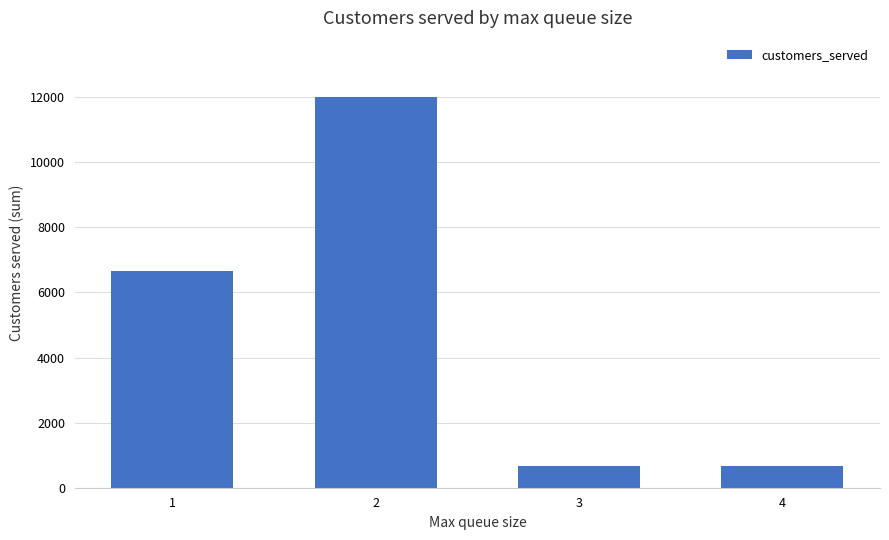

How many series are shown in this chart?

1